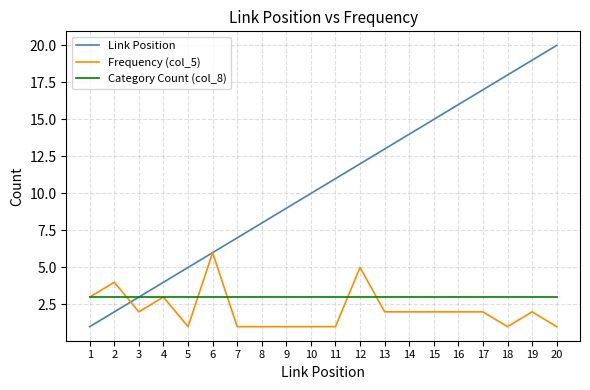

Reading left to right, transcribe all the data shown in this chart.

Link Position: 1	2	3	4	5	6	7	8	9	10	11	12	13	14	15	16	17	18	19	20
Frequency (col_5): 3	4	2	3	1	6	1	1	1	1	1	5	2	2	2	2	2	1	2	1
Category Count (col_8): 3	3	3	3	3	3	3	3	3	3	3	3	3	3	3	3	3	3	3	3